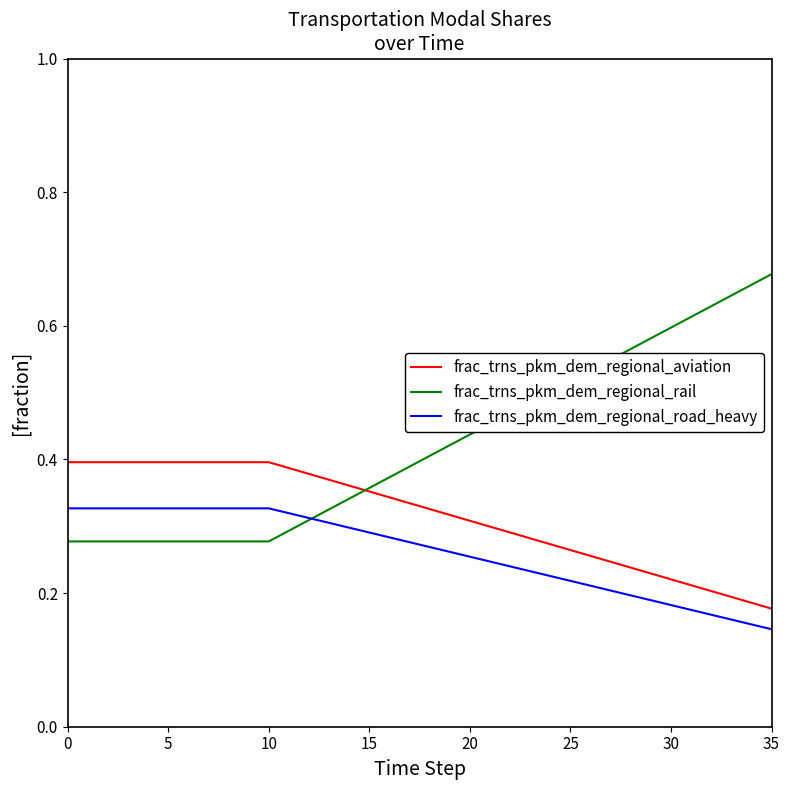

True or false: frac_trns_pkm_dem_regional_road_heavy and frac_trns_pkm_dem_regional_aviation cross at least once.

False